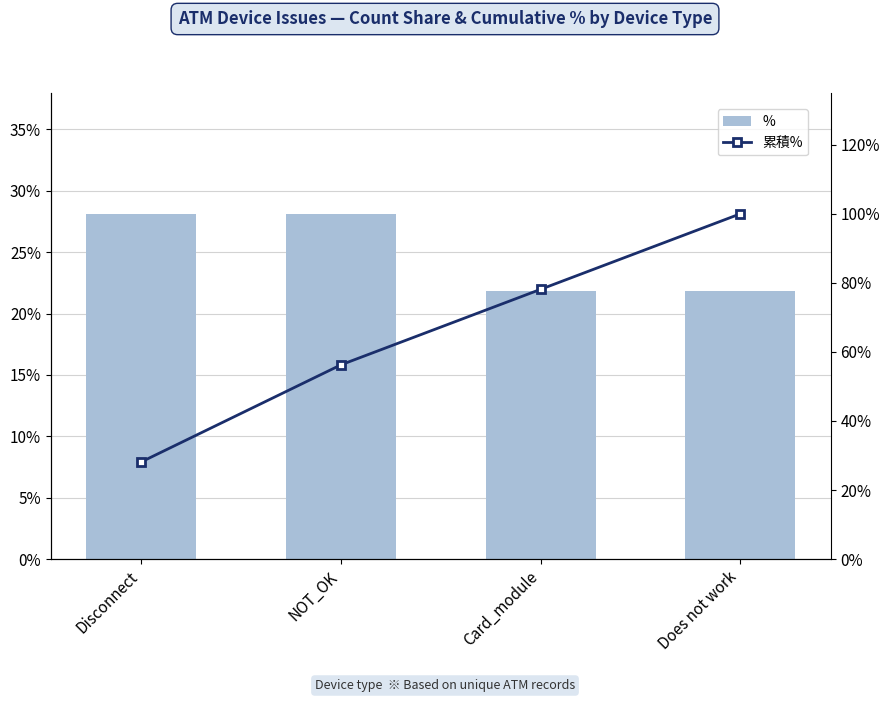

Which label corresponds to the largest value in the chart?

Does not work